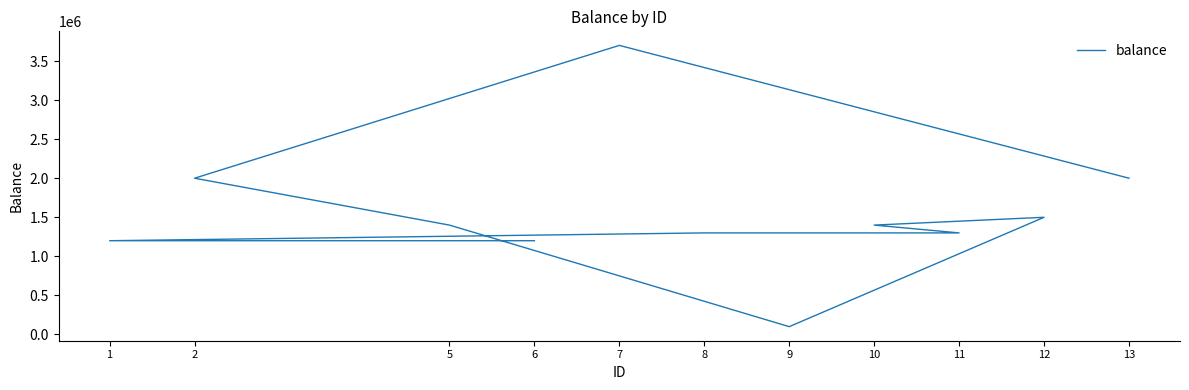

At which label does the data first exceed 1400000?

12